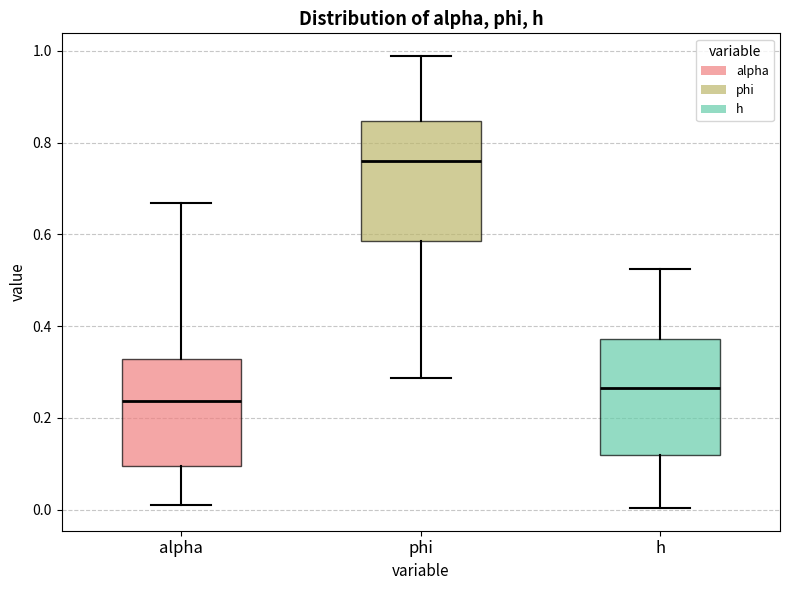

Where does the lower whisker of the box for phi end on the y-axis? The values are not printed on the chart, so give them approximately, as read against the axis.

0.28